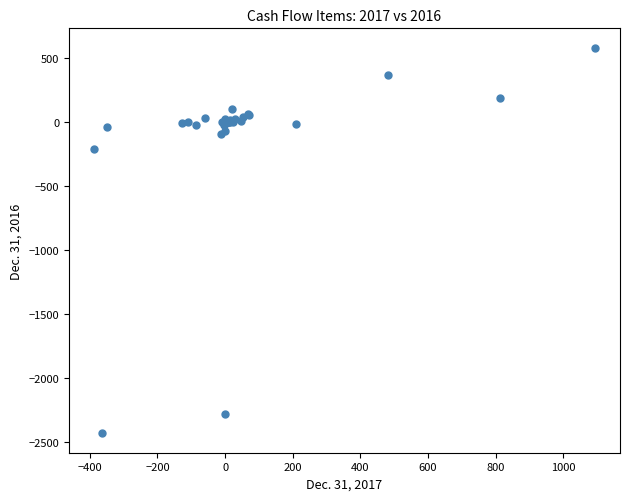

What Y value in the scatter plot is closest to -926?

-210.7